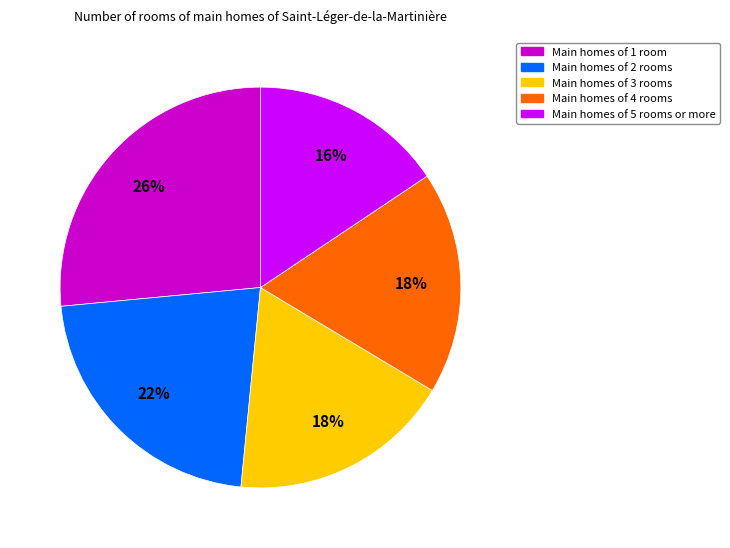

Is there any slice that represents more than half of the pie?

No